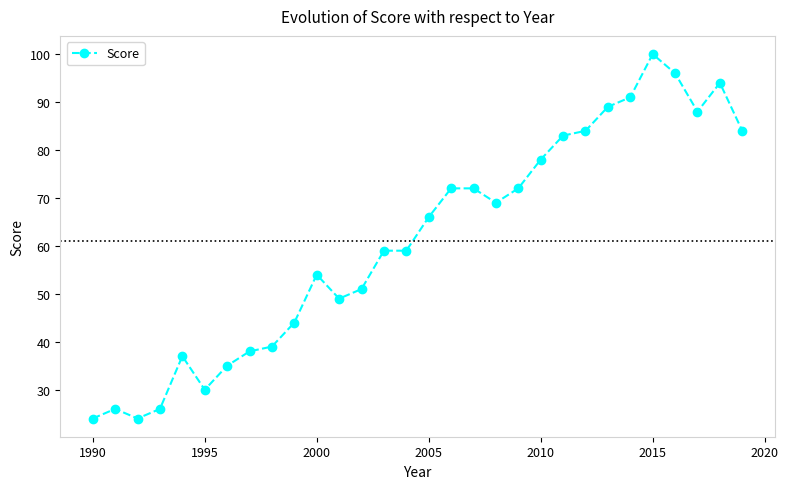

What is the maximum value shown in the chart?

100